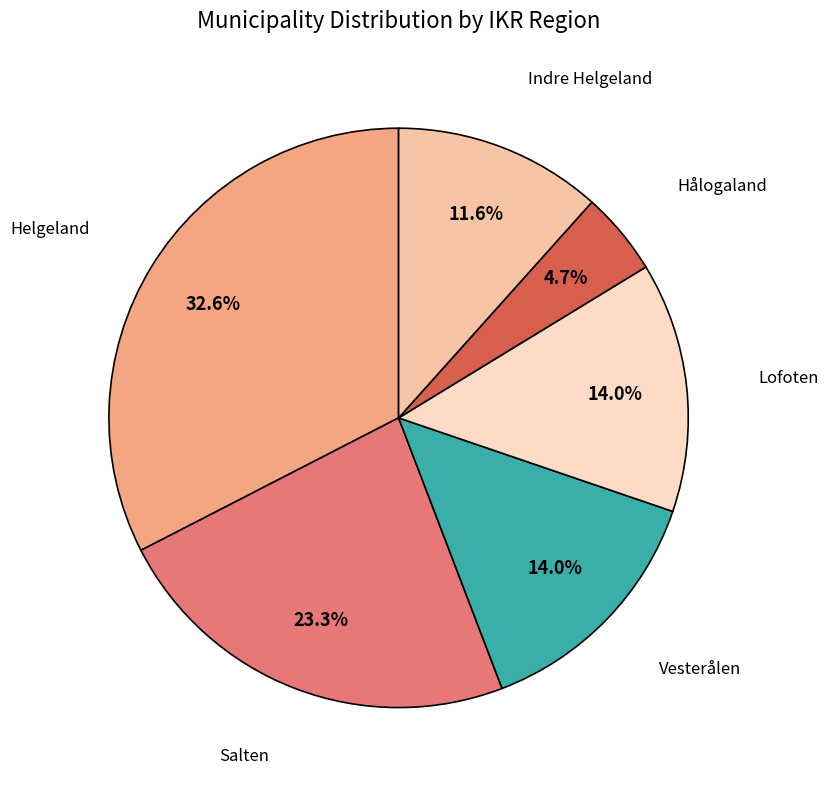

Is there a majority slice in this chart?

No